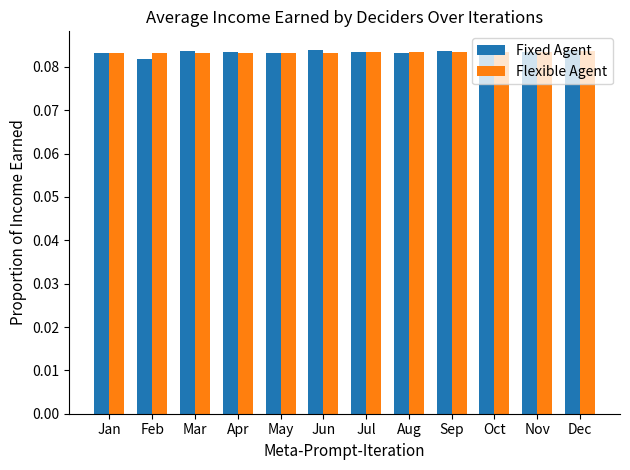

At how many categories does at least one series exceed 0?

12